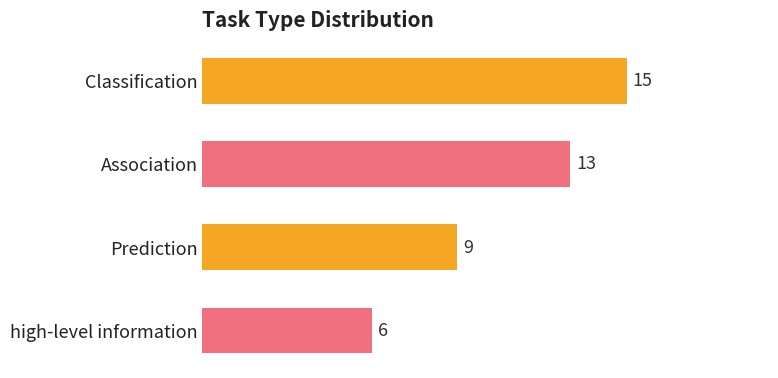

List the labels in order of value, smallest first.

high-level information, Prediction, Association, Classification